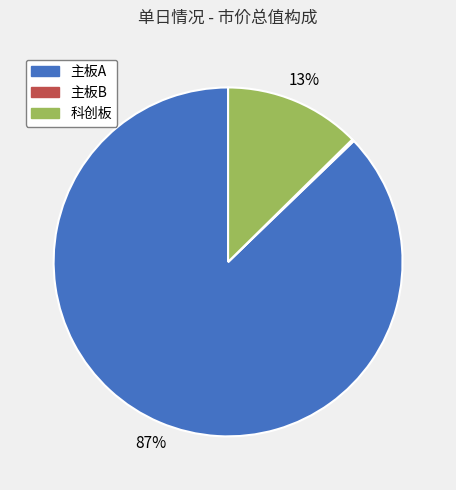

Between 主板A and 科创板, which is larger?

主板A